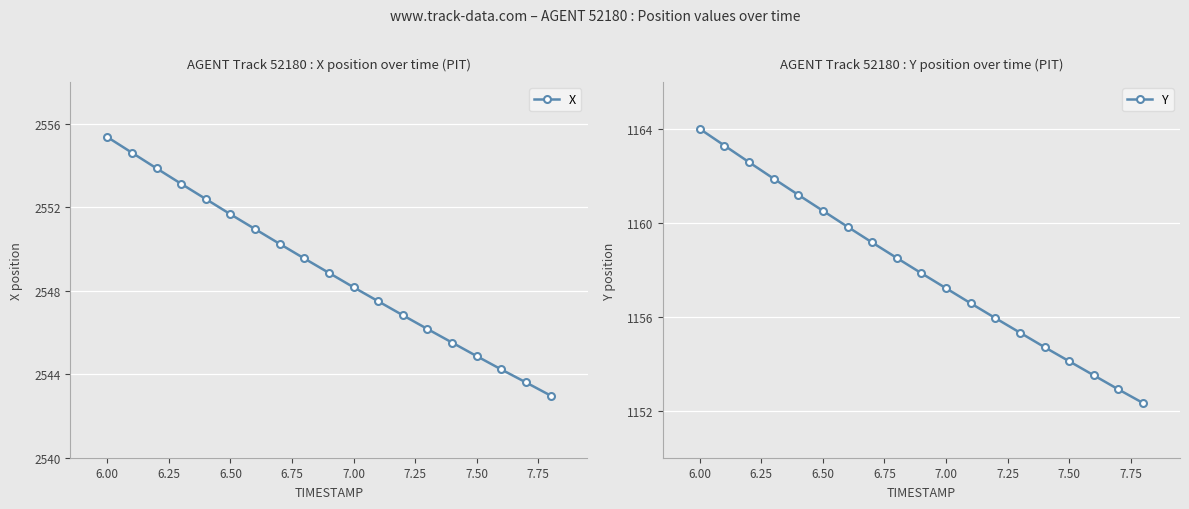

Rank the series by their average value, from lowest to highest.

Y, X